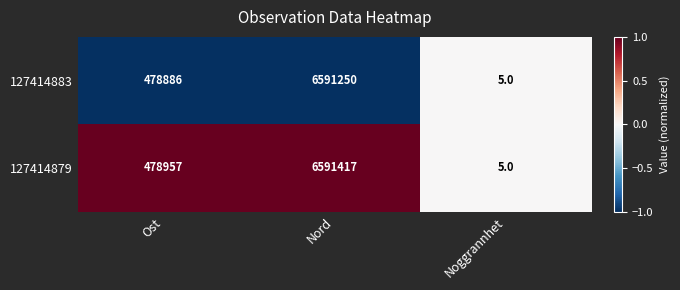

Which series changed the most between Ost and Noggrannhet?

127414879